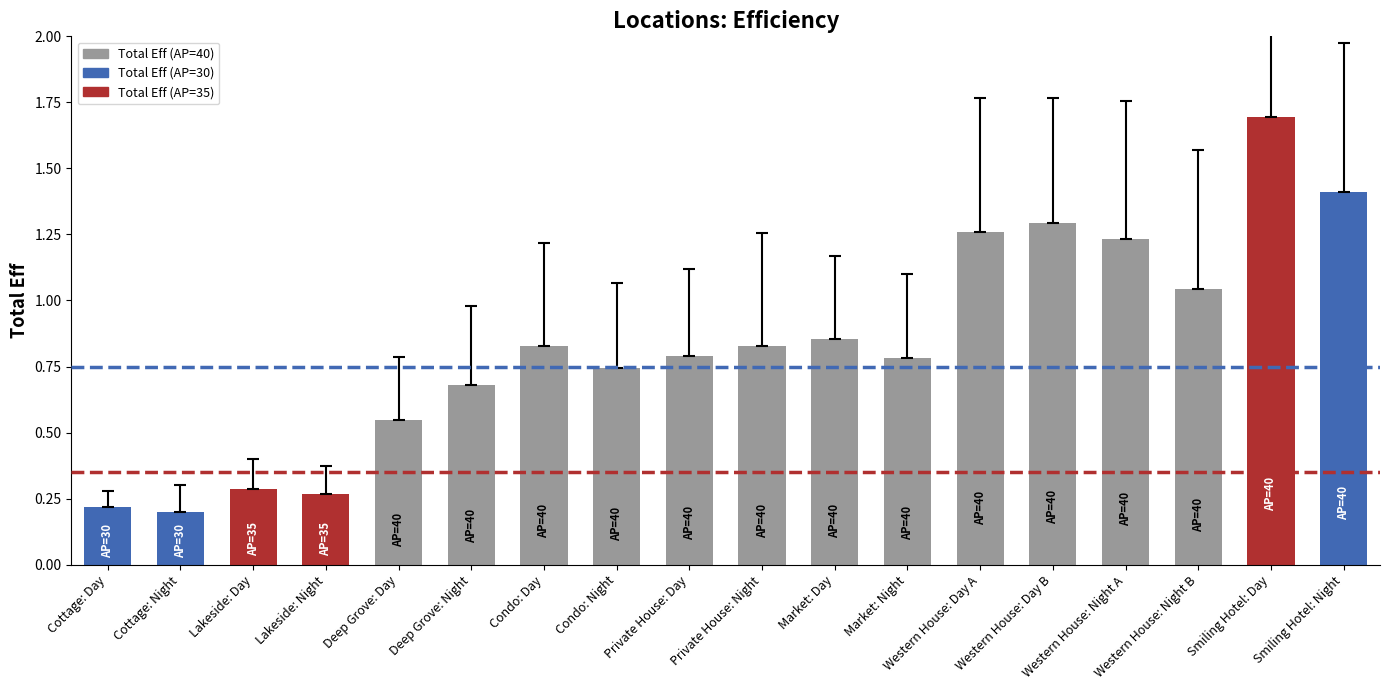

The chart shows a value of 0.4 at Private House: Day. True or false?

False